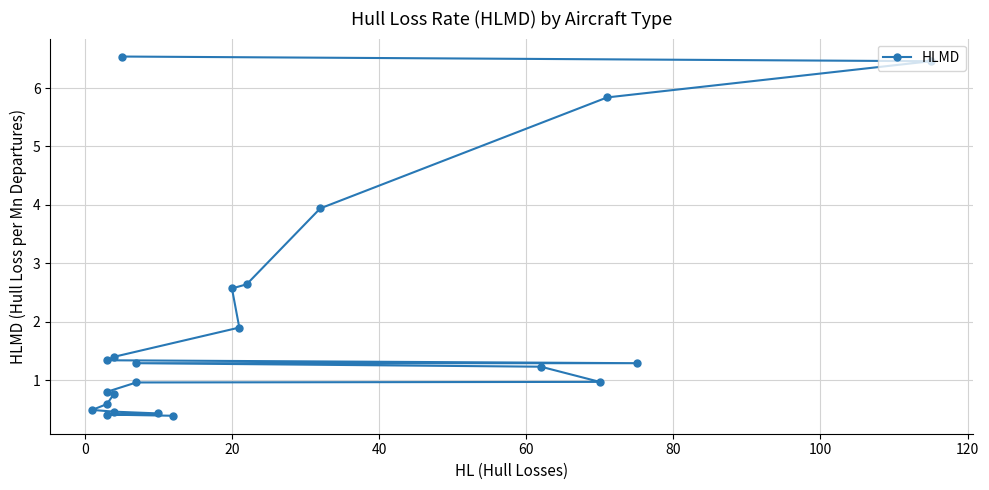

Reading right to left, list all the values displayed in this chart.

0.4	0.4	0.4	0.5	0.5	0.6	0.8	0.8	1.0	1.0	1.2	1.3	1.3	1.3	1.4	1.9	2.6	2.6	3.9	5.8	6.5	6.5